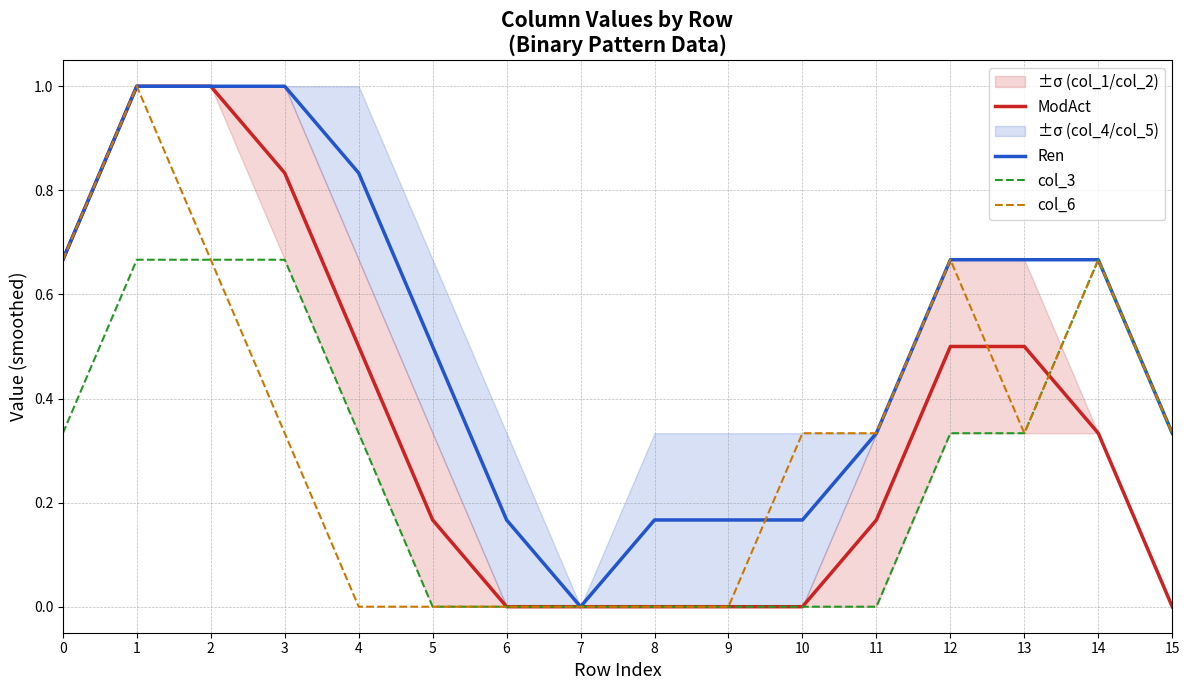

Where is ModAct nearest to the value 0?

6